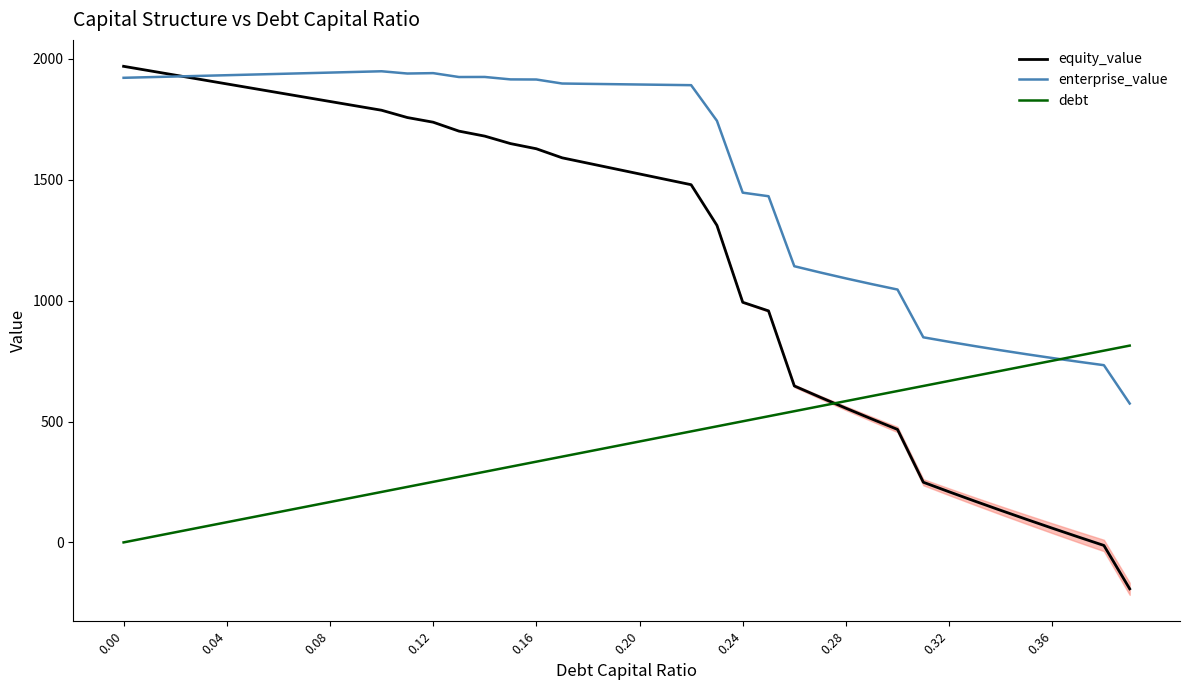

The value of enterprise_value at 0.20 is 1893.8. True or false?

True